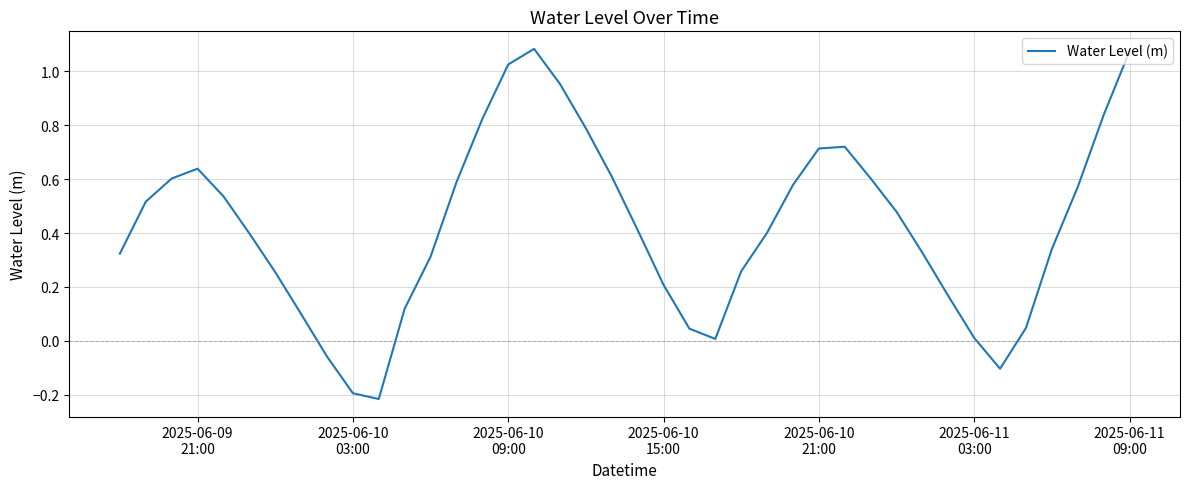

Does the chart display data point markers on the line(s)?

No